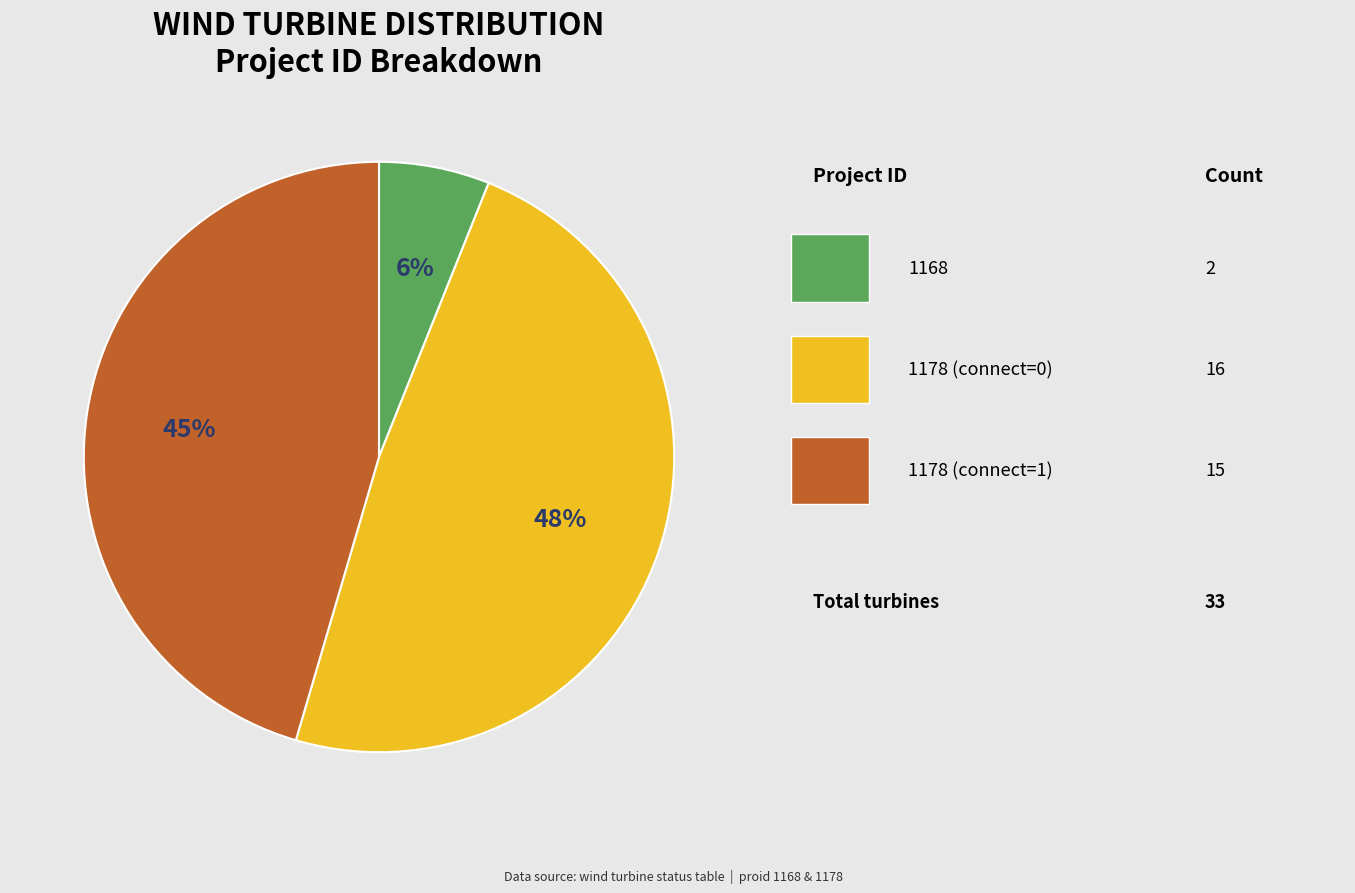

How many segments does this pie chart have?

3